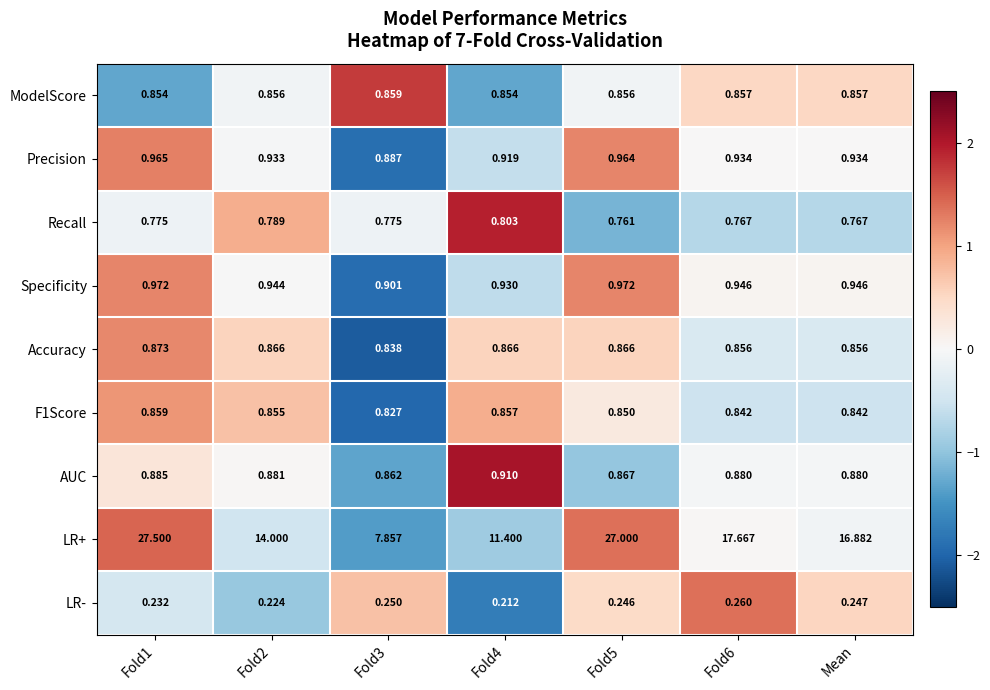

Is the value of LR- at Fold2 greater than the value of AUC at Fold3?

No